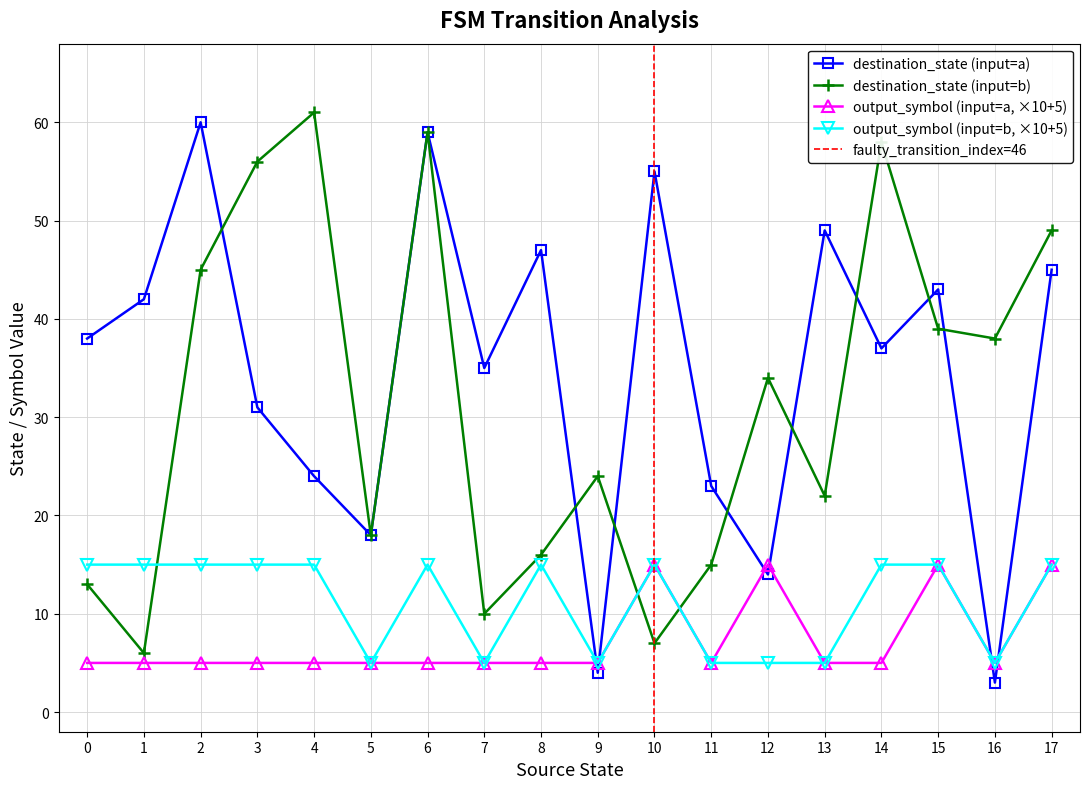

How many interior local valleys does the destination_state (input=b) series have?

6